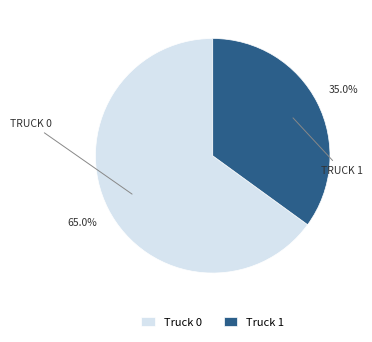

What is the smallest slice in the pie chart?

Truck 1